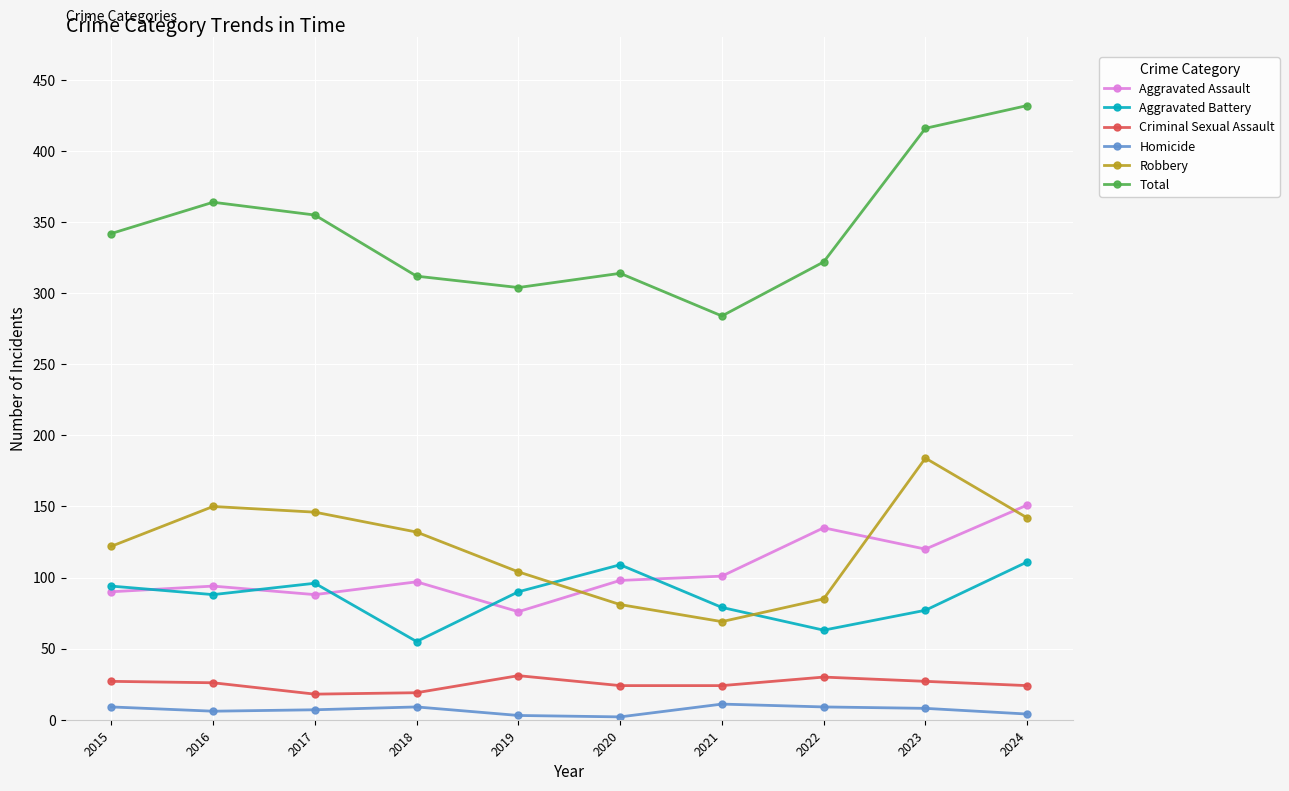

How many interior local valleys does the Robbery series have?

1